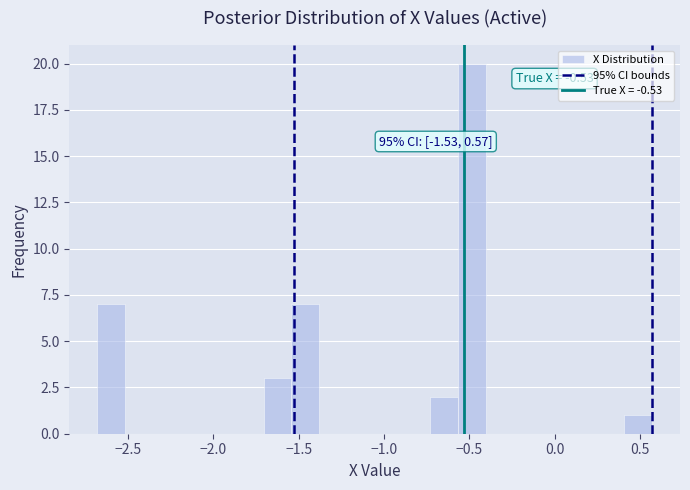

Around what value on the x-axis is the tallest bar? Give the approximate position of its centre, as read against the axis.

-0.50